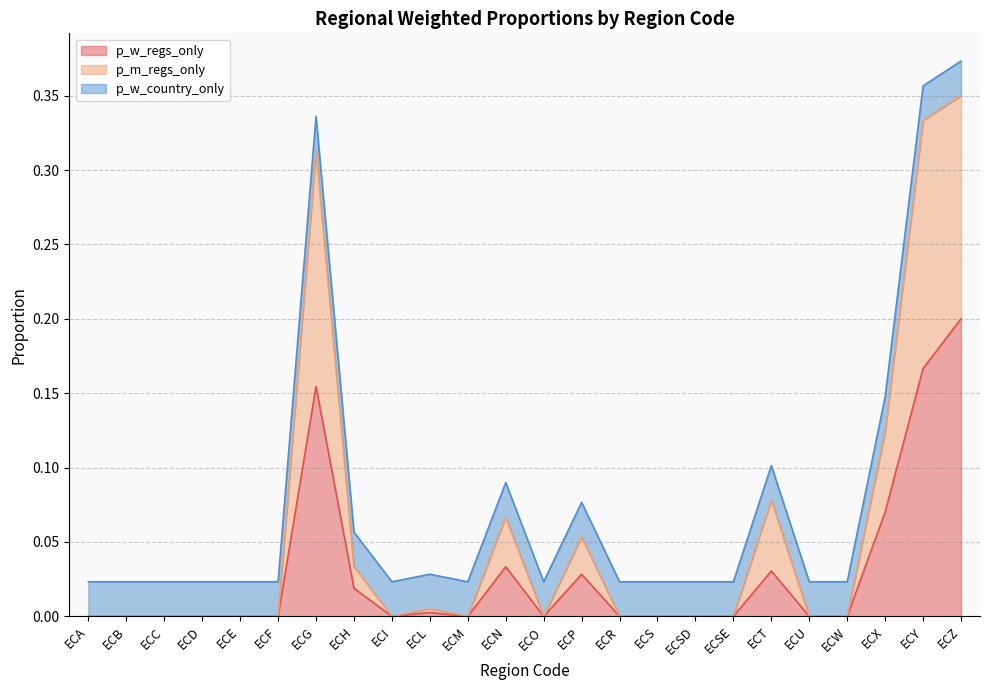

List the labels in order of p_w_regs_only value, smallest first.

ECA, ECB, ECC, ECD, ECE, ECF, ECI, ECM, ECO, ECR, ECS, ECSD, ECSE, ECU, ECW, ECL, ECH, ECP, ECT, ECN, ECX, ECG, ECY, ECZ